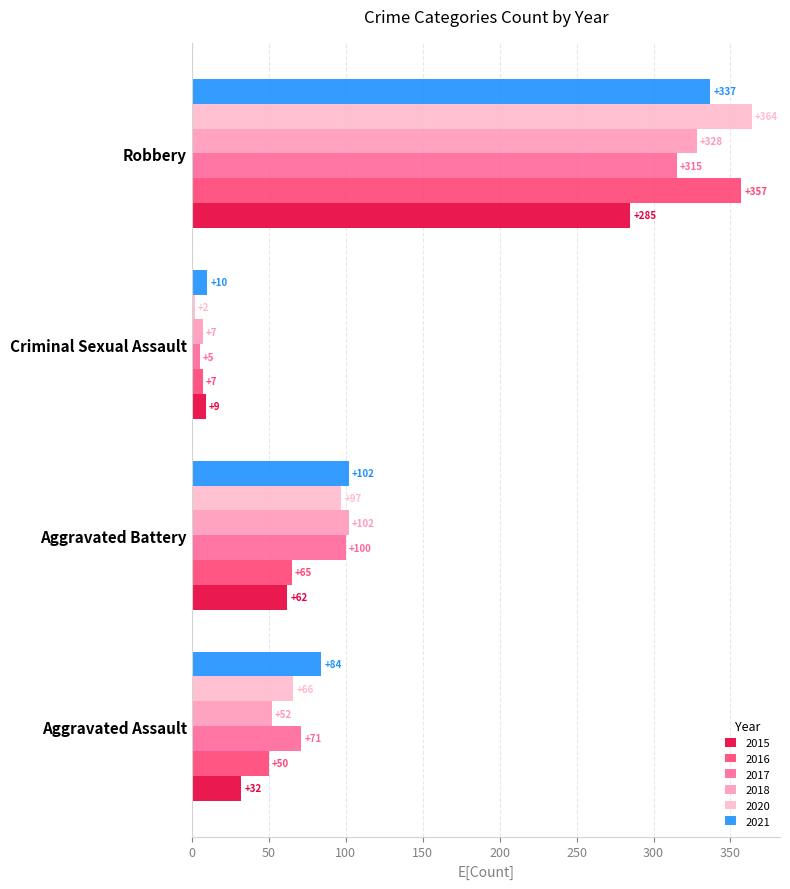

Count the number of data series in this chart.

6